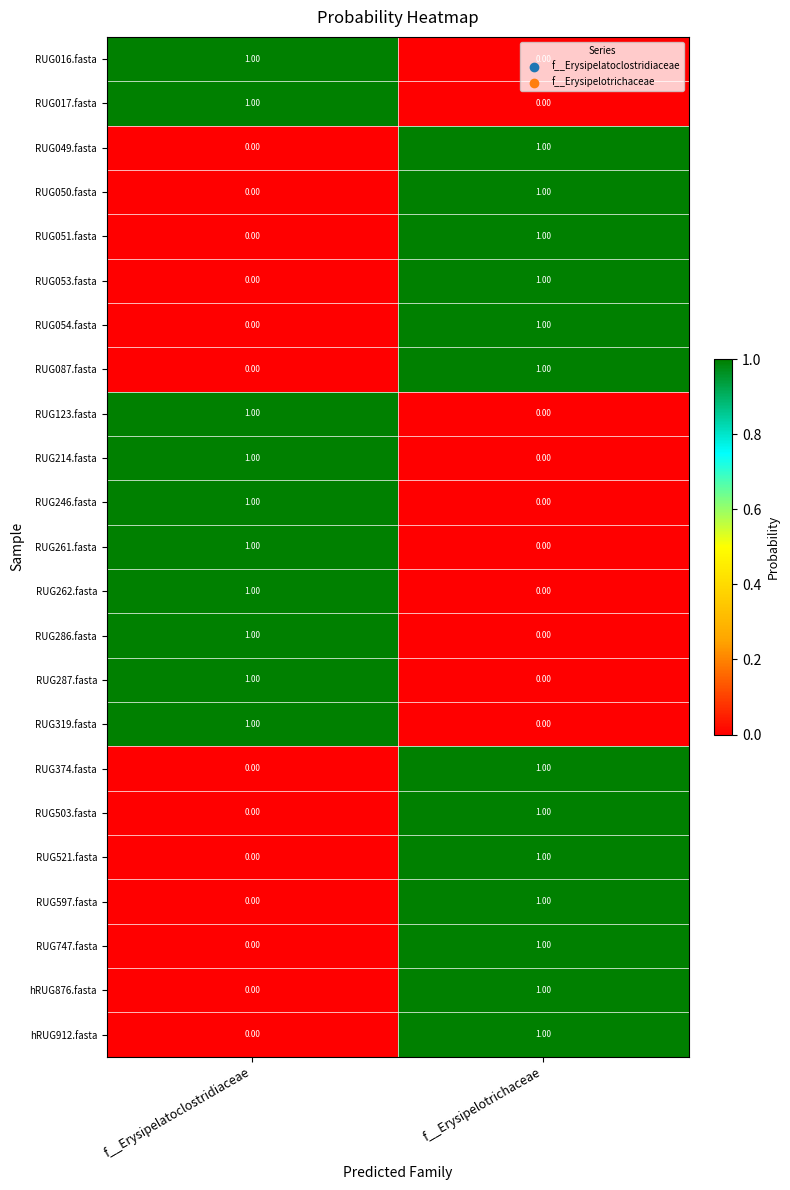

Which category has the highest value in the RUG246.fasta series?

f__Erysipelatoclostridiaceae